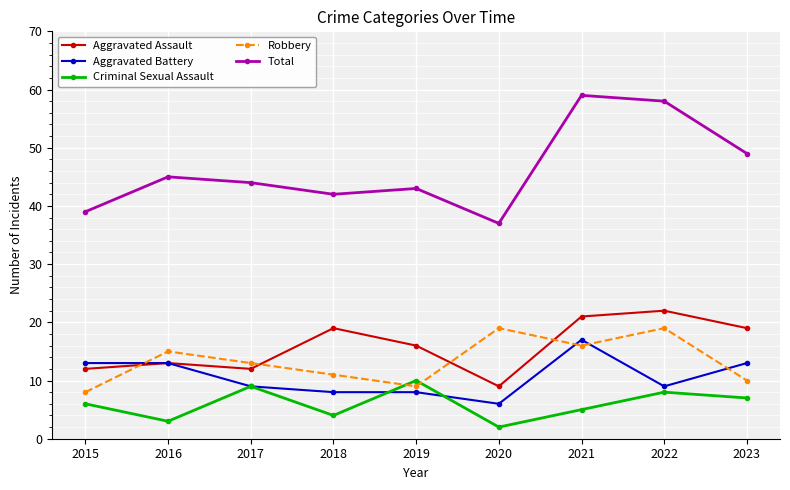

At which category does Robbery reach its first local valley?

2019